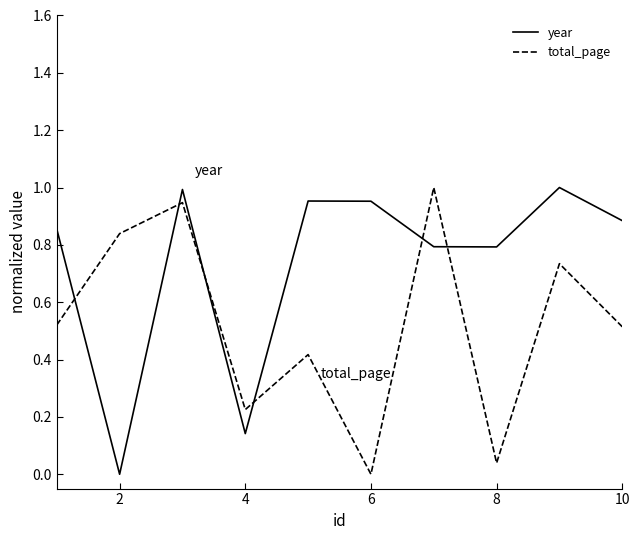

List the series in order of their overall mean, highest first.

year, total_page